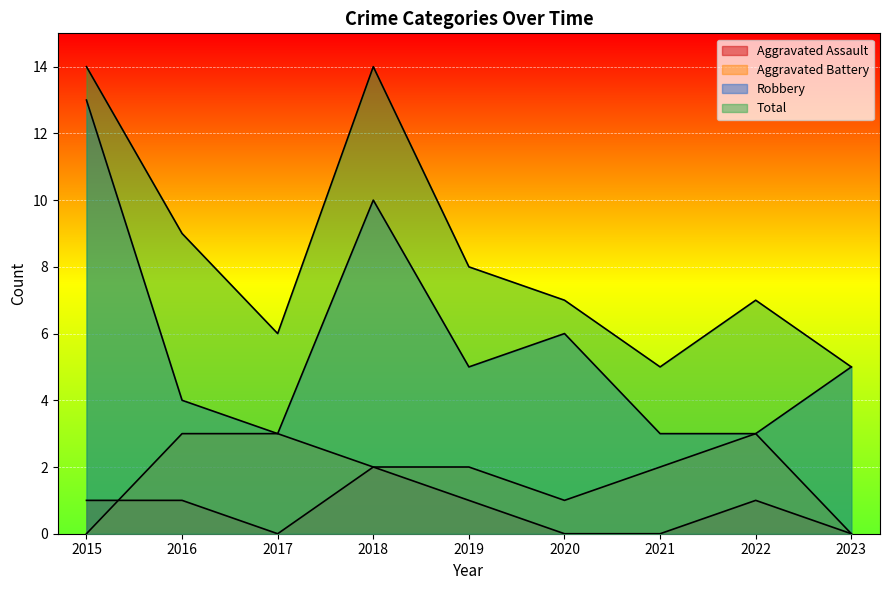

Rank the series by their maximum value, from lowest to highest.

Aggravated Assault, Aggravated Battery, Robbery, Total